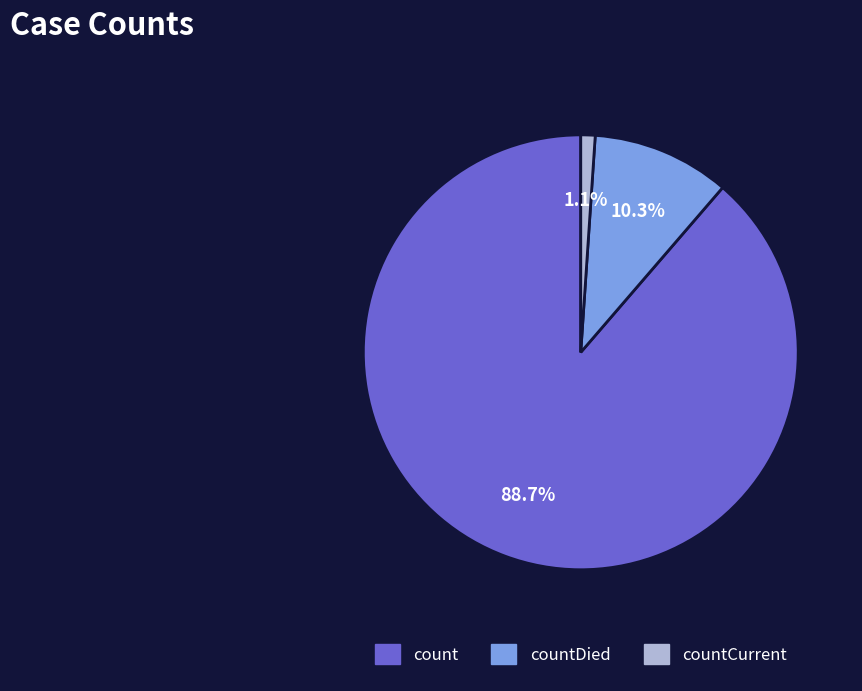

To the nearest percent, what is the average slice percentage?

33%